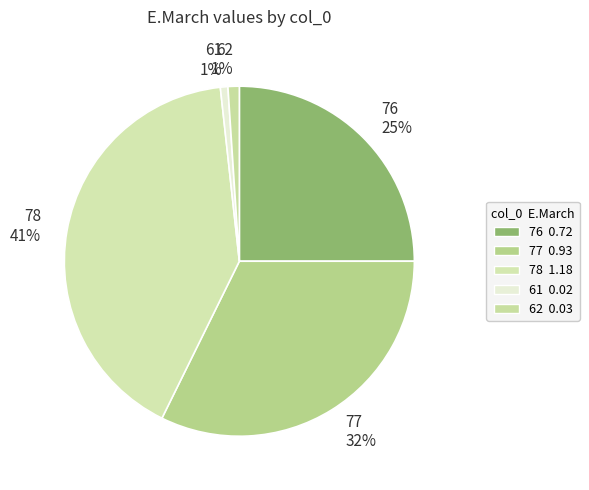

To the nearest percent, what is the difference between the 77 and 62 slice percentages?

31%